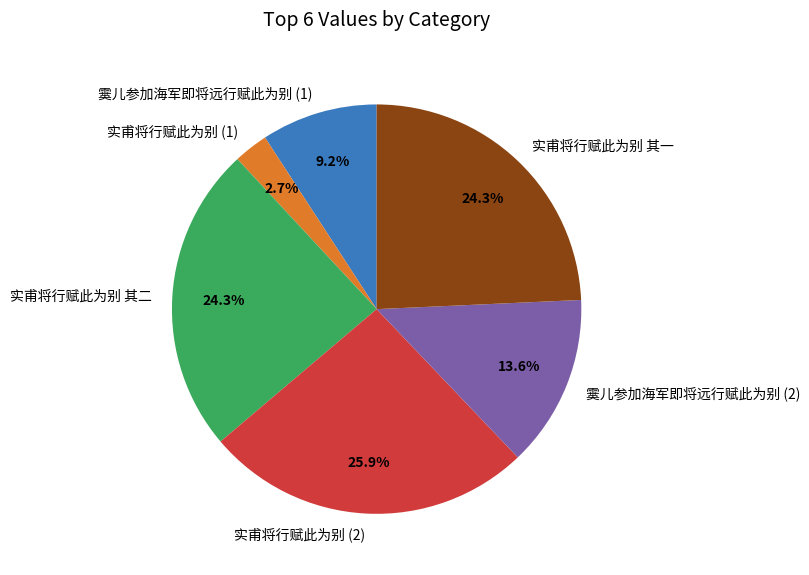

Does any single category account for the majority?

No